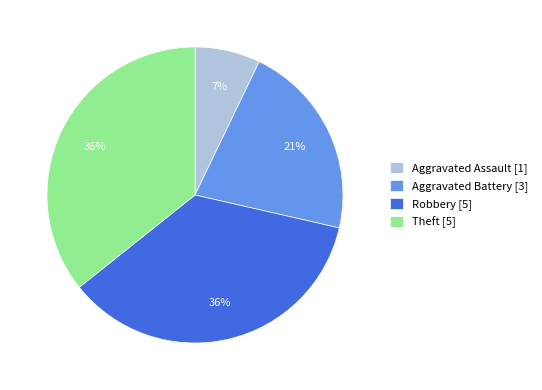

To the nearest percent, what is the difference between the largest and smallest slice percentages?

29%